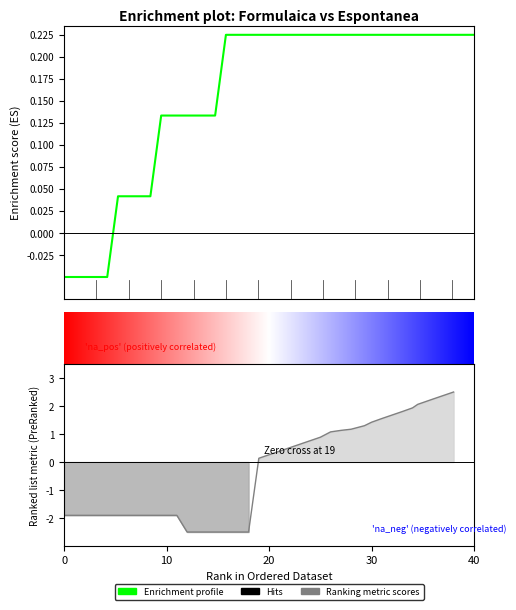

At which category is the sum across all series the highest?

38